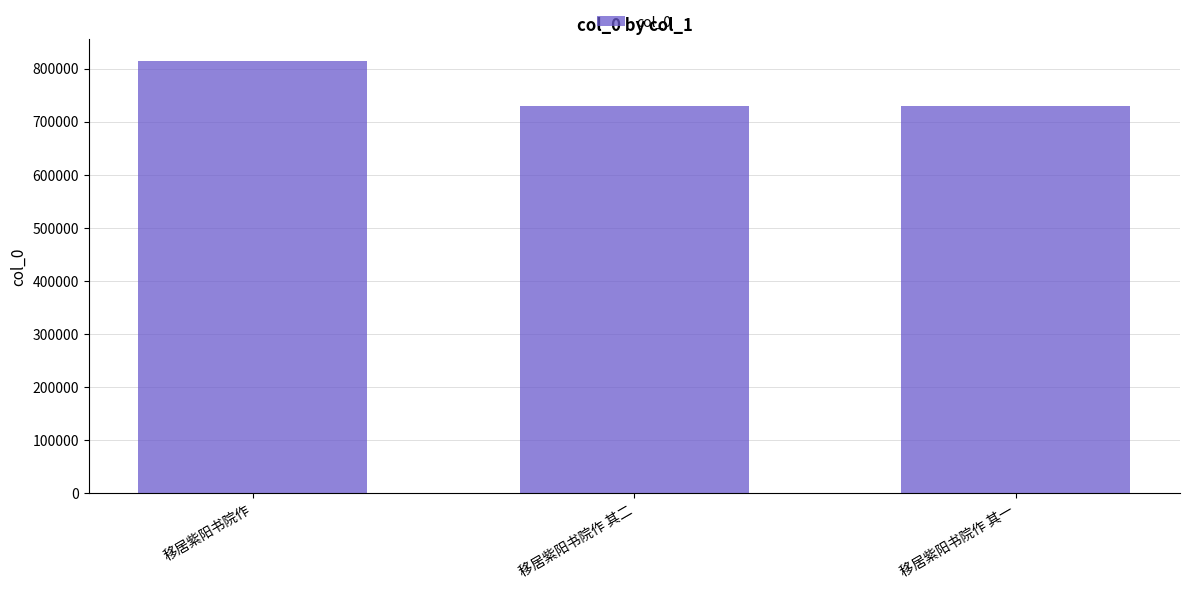

What is the difference between the maximum and minimum values?

84830